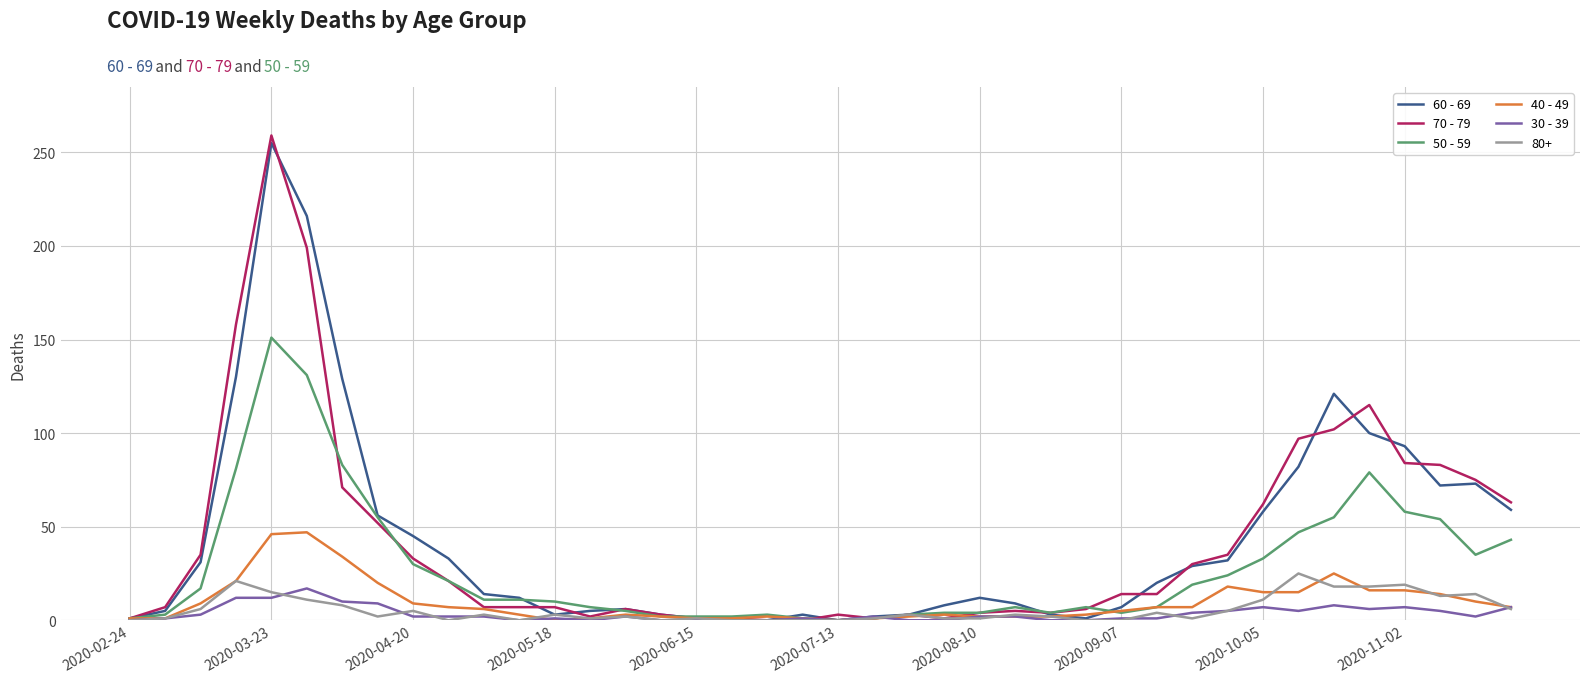

Is this an area chart (filled region under the line)?

No